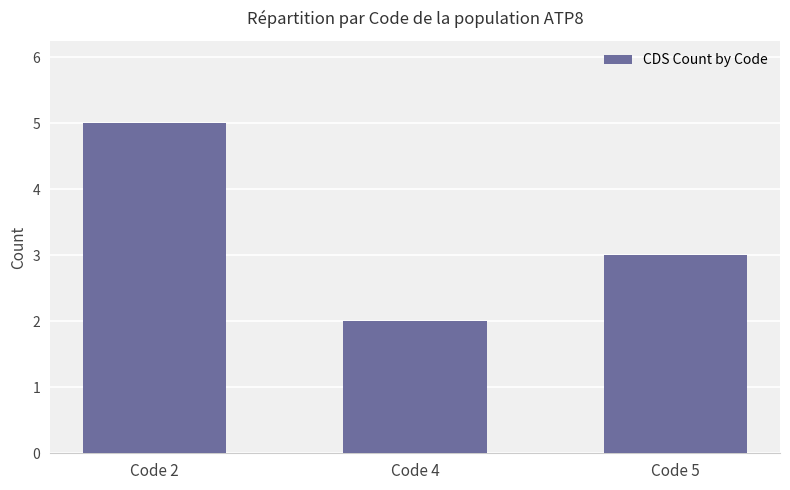

List the labels in order of value, smallest first.

Code 4, Code 5, Code 2